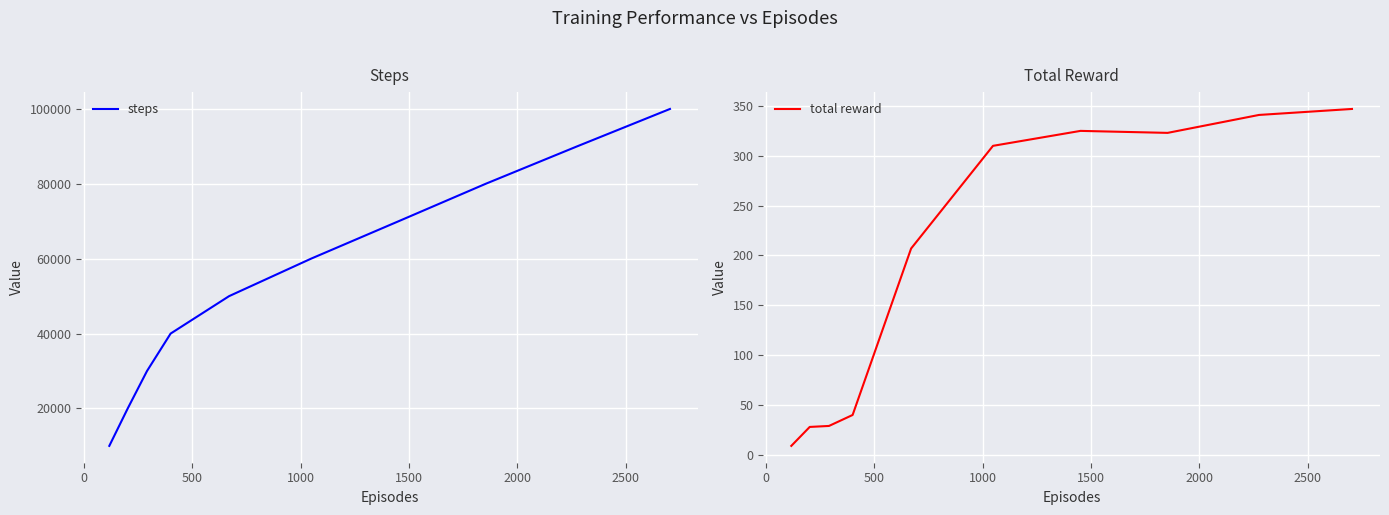

What is the highest value of the steps series?

100000